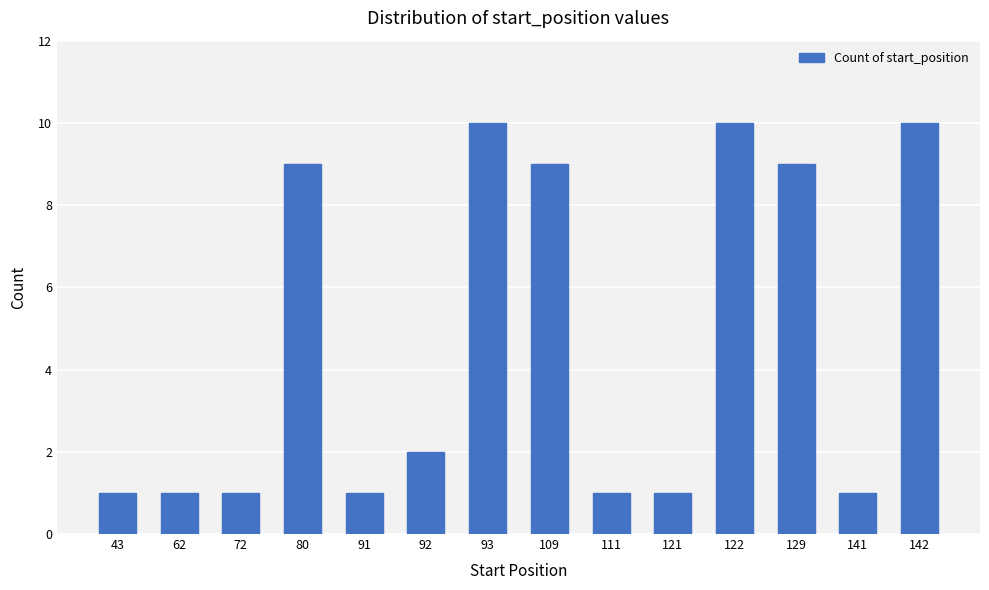

What is the change in value from 80 to 122?

+1